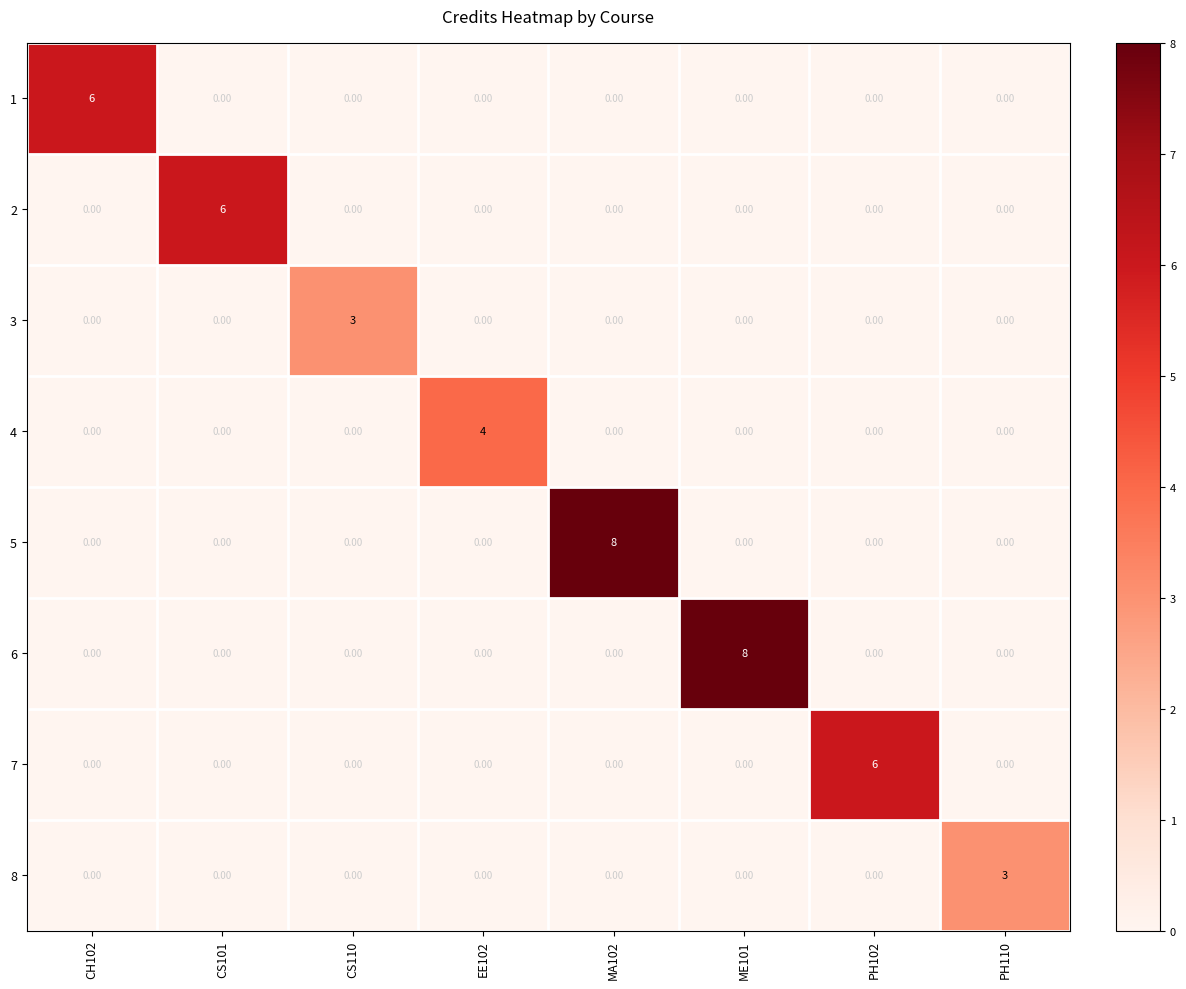

What is the total value across all series at PH110?

3